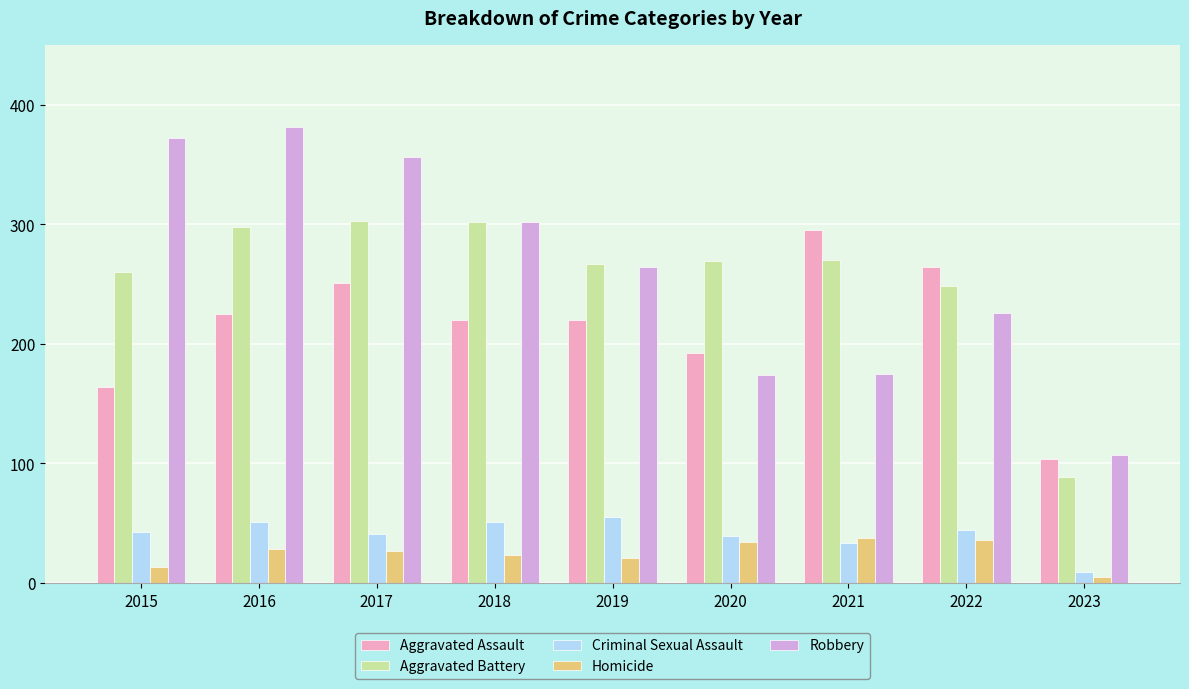

What are all the series names shown in the legend?

Aggravated Assault, Aggravated Battery, Criminal Sexual Assault, Homicide, Robbery